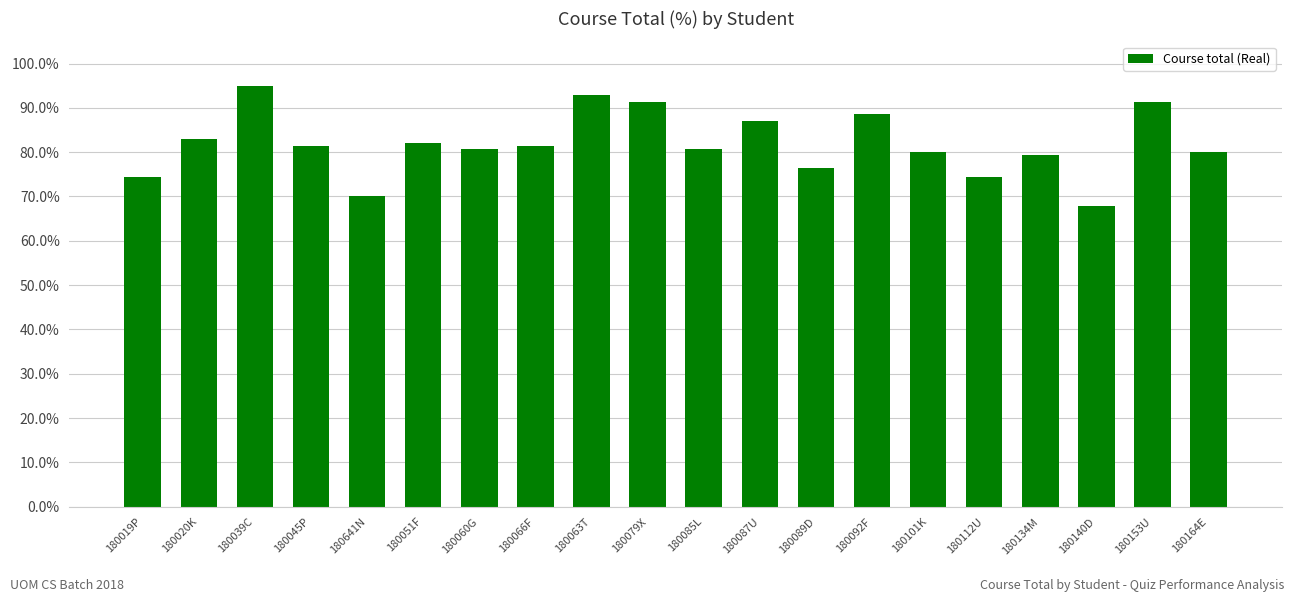

Are the bars horizontal?

No